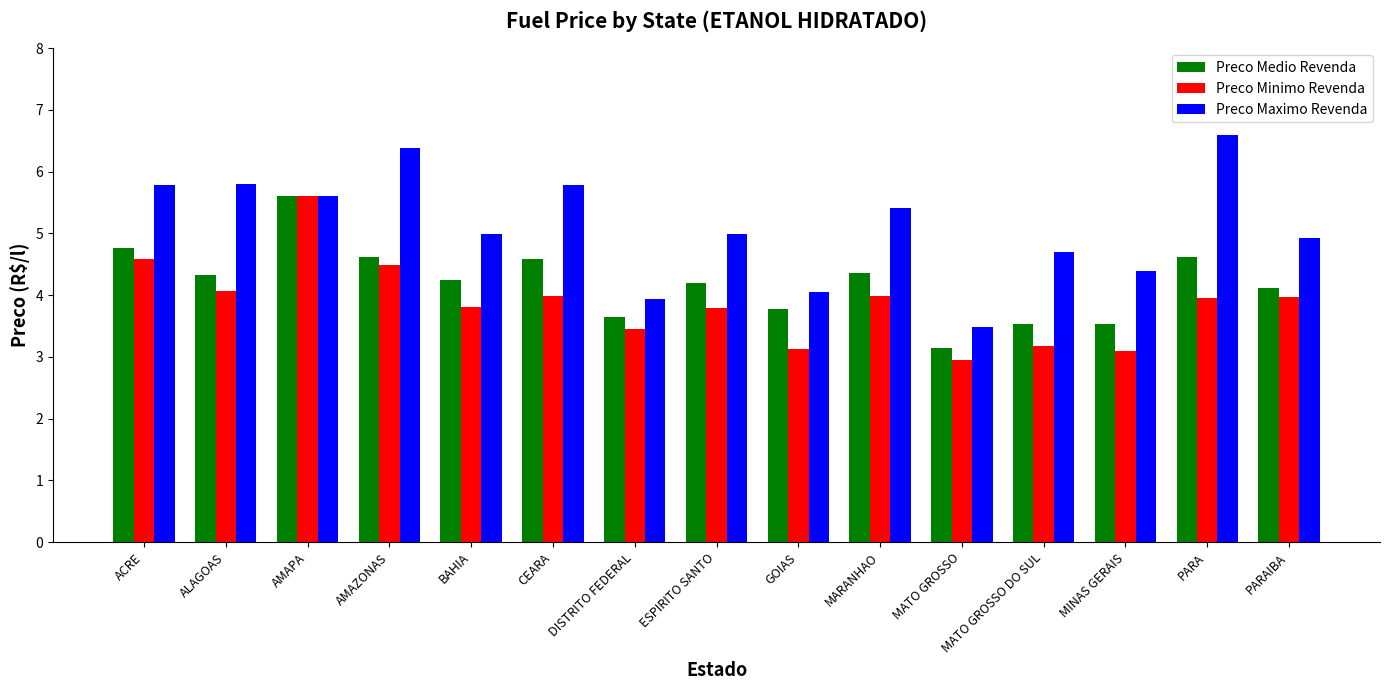

What is the total value across all series at DISTRITO FEDERAL?

11.0